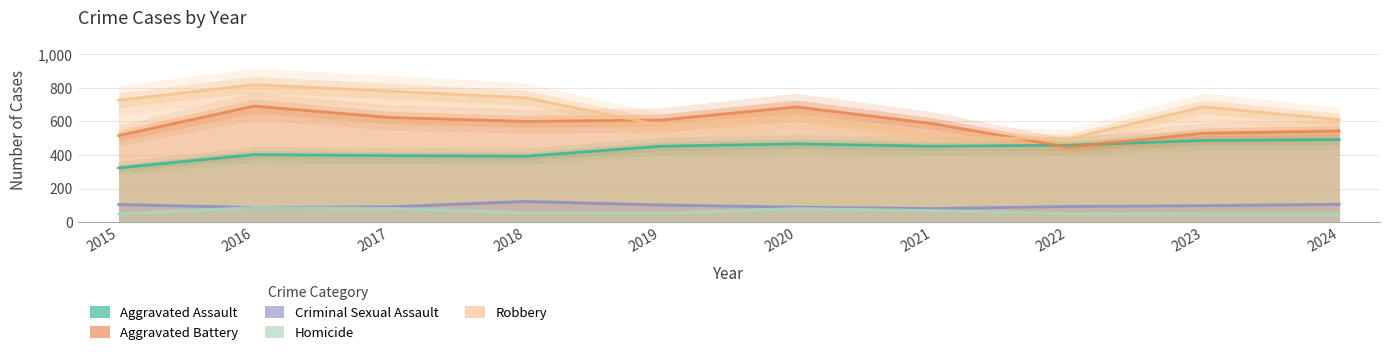

What is the difference between the maximum and second lowest values in the Homicide series?

39